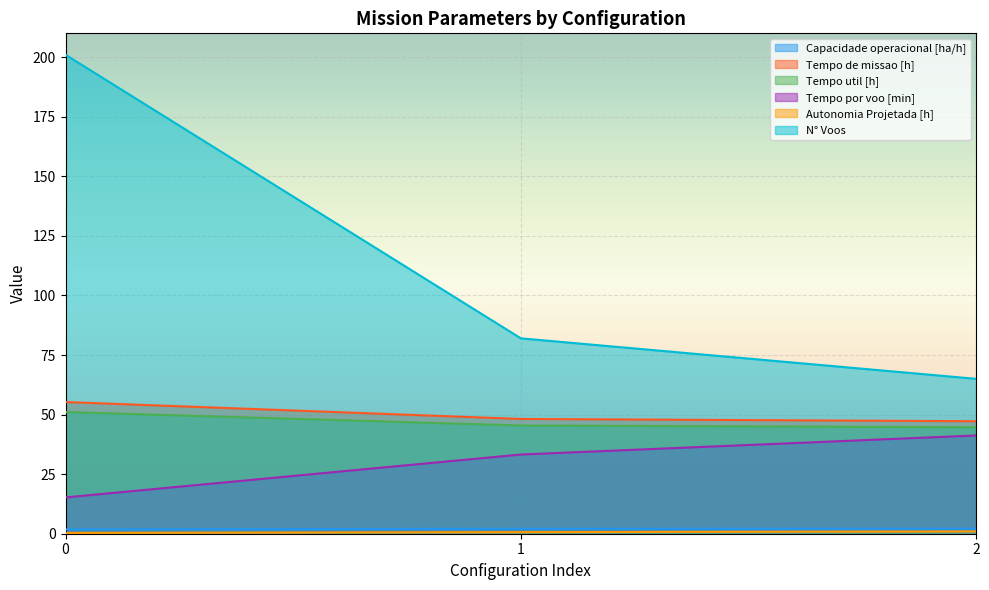

What value does the Autonomia Projetada [h] series have at 0?

0.3